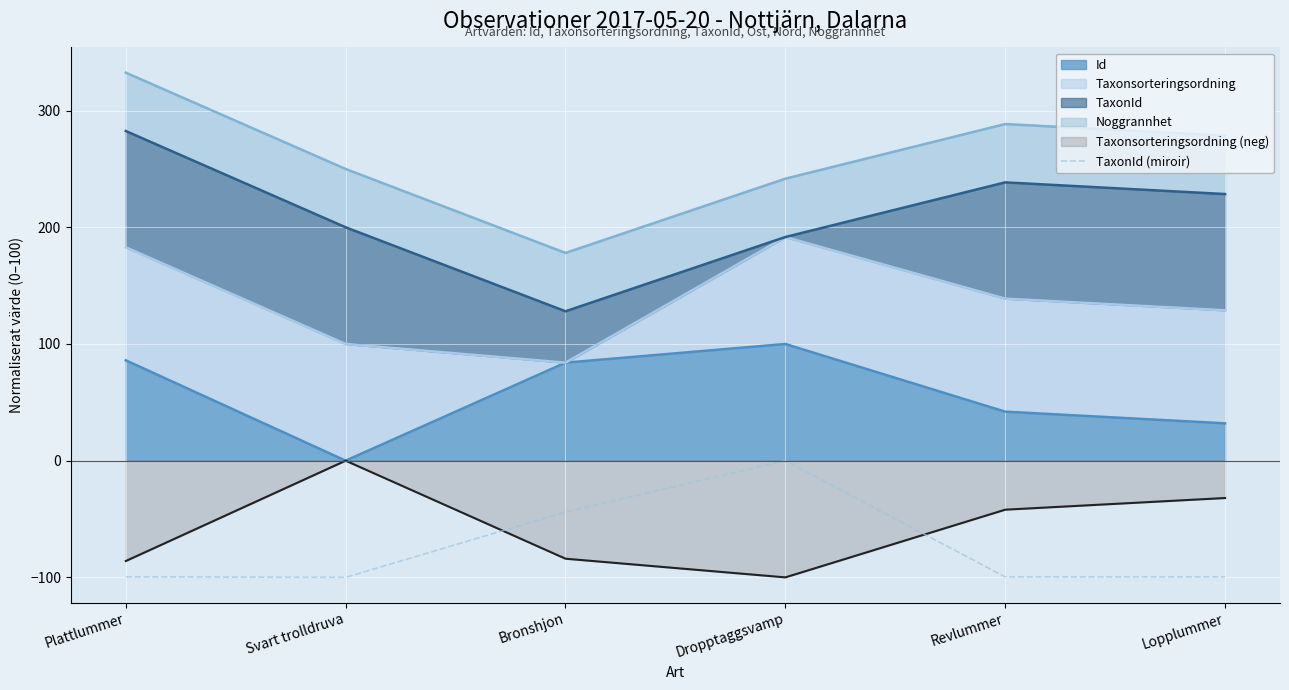

What is the average value?

-73.8